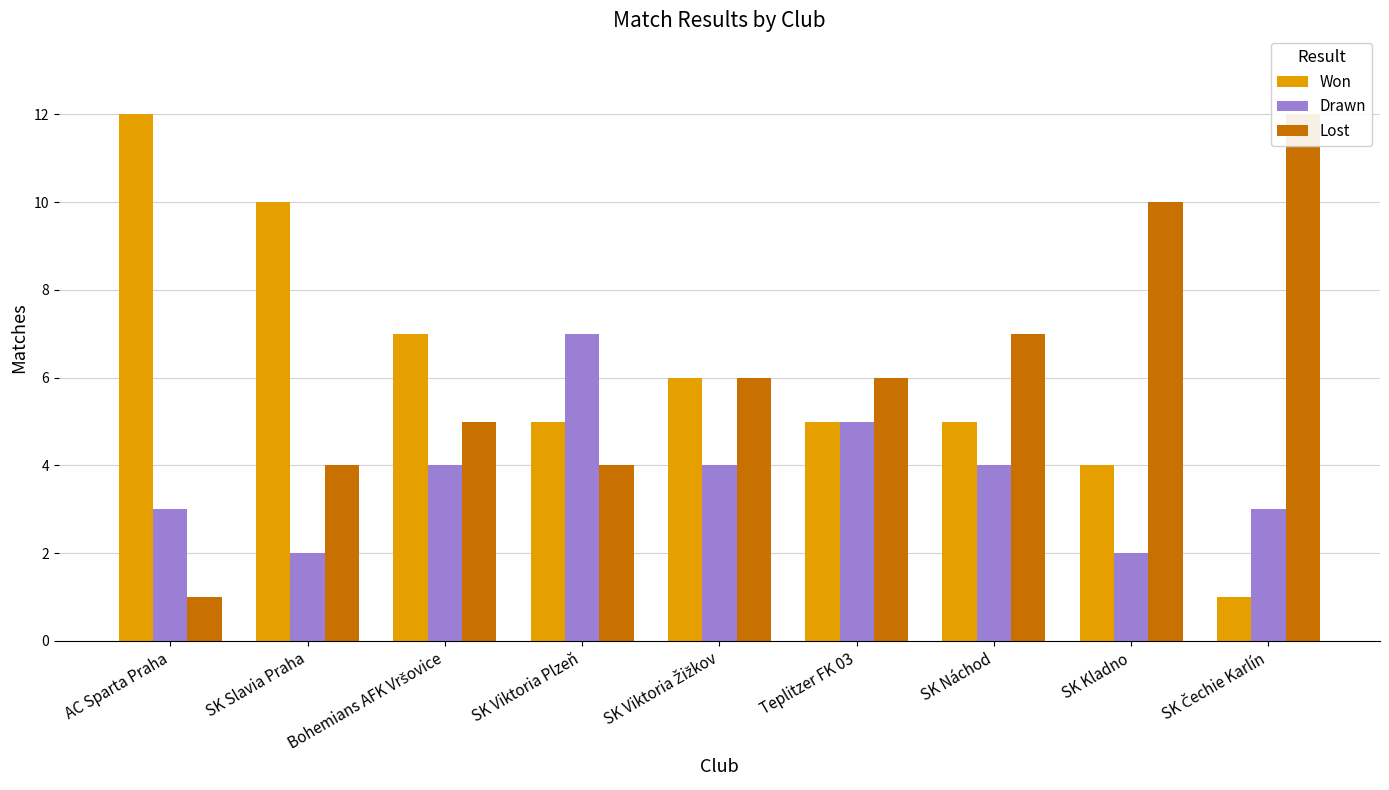

At which category does the chart reach its peak across all series?

AC Sparta Praha